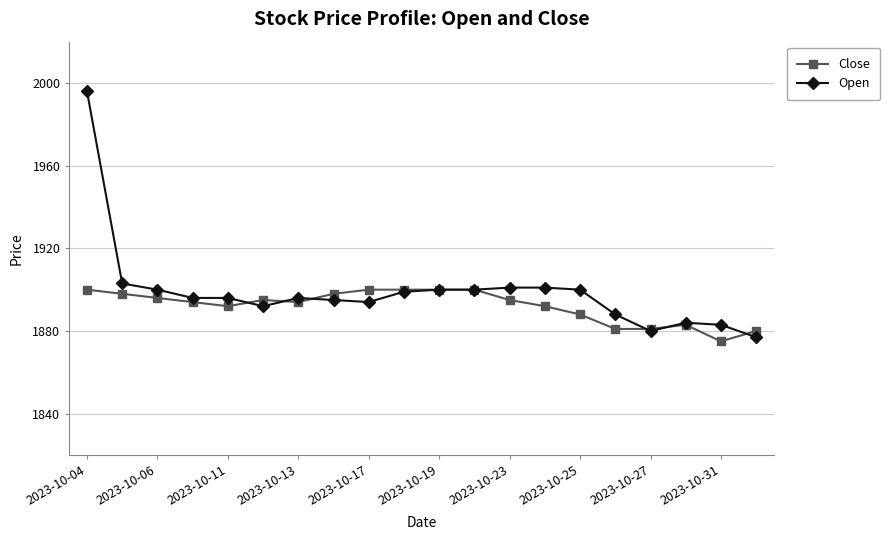

What is the lowest value of the Open series?

1877